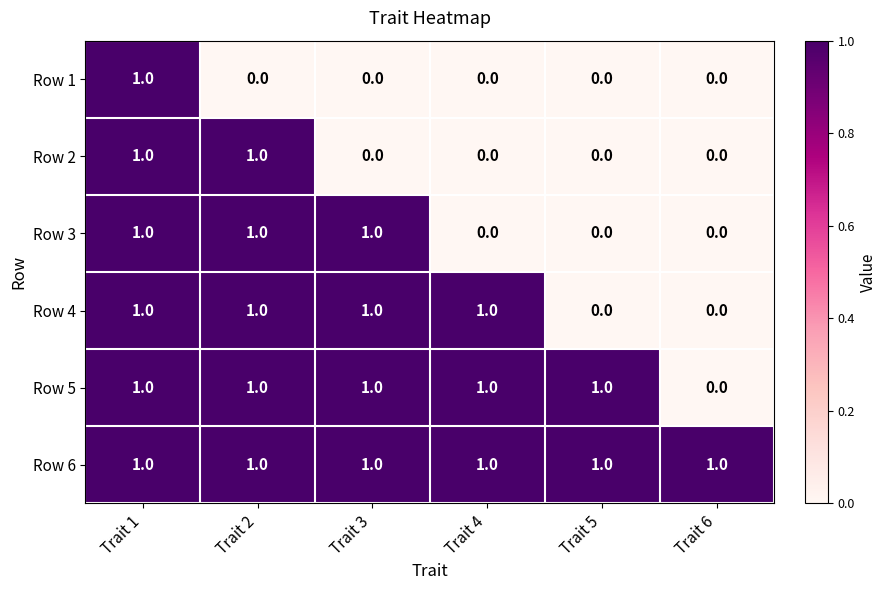

At which label does Row 1 reach its peak?

Trait 1